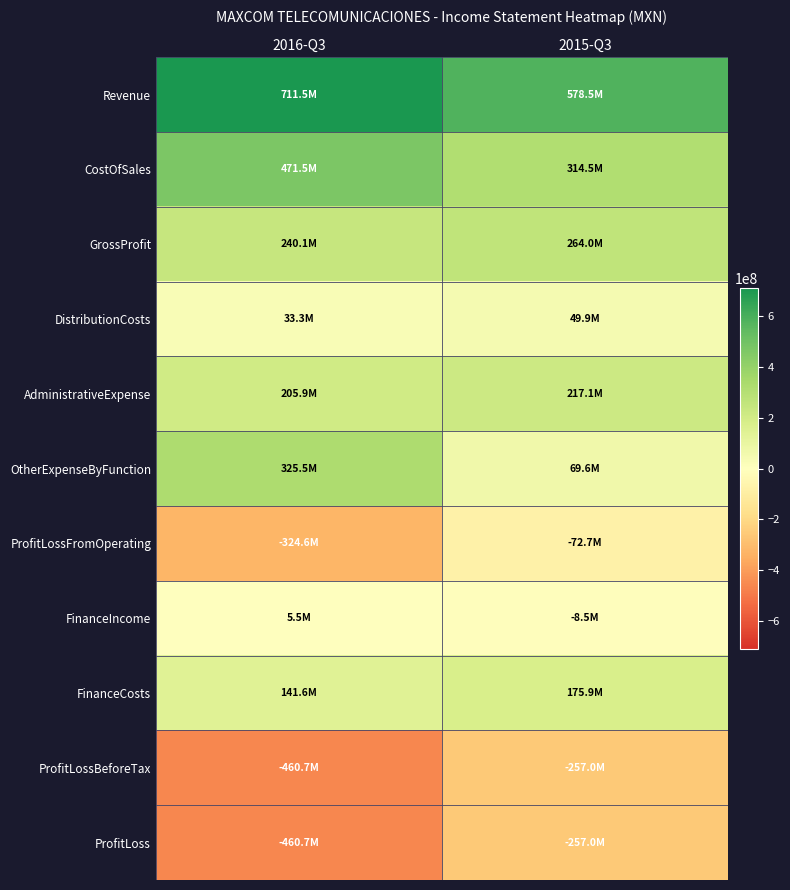

What is the spread (max minus min) of values at 2015-Q3?

835481000